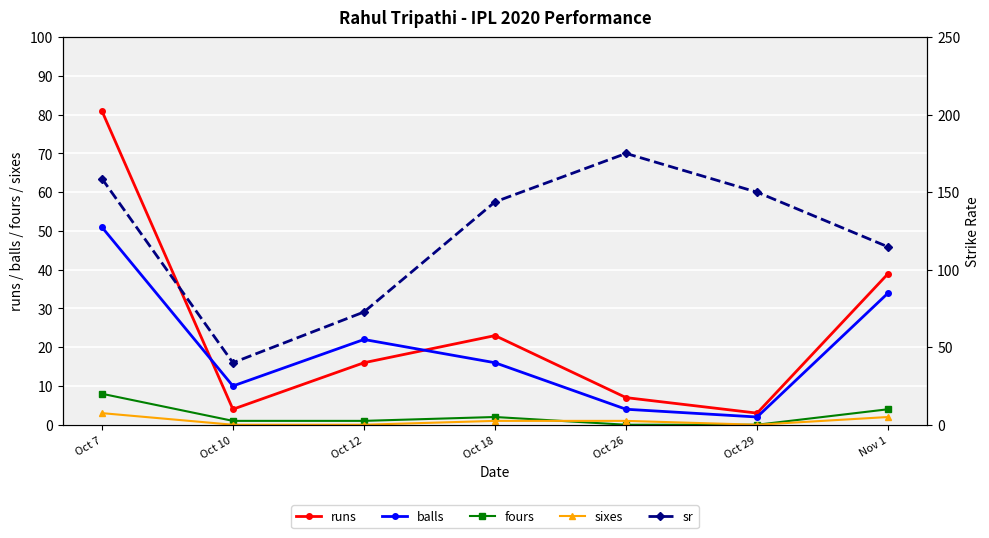

What is the label of the 2nd point from the left?

Oct 10